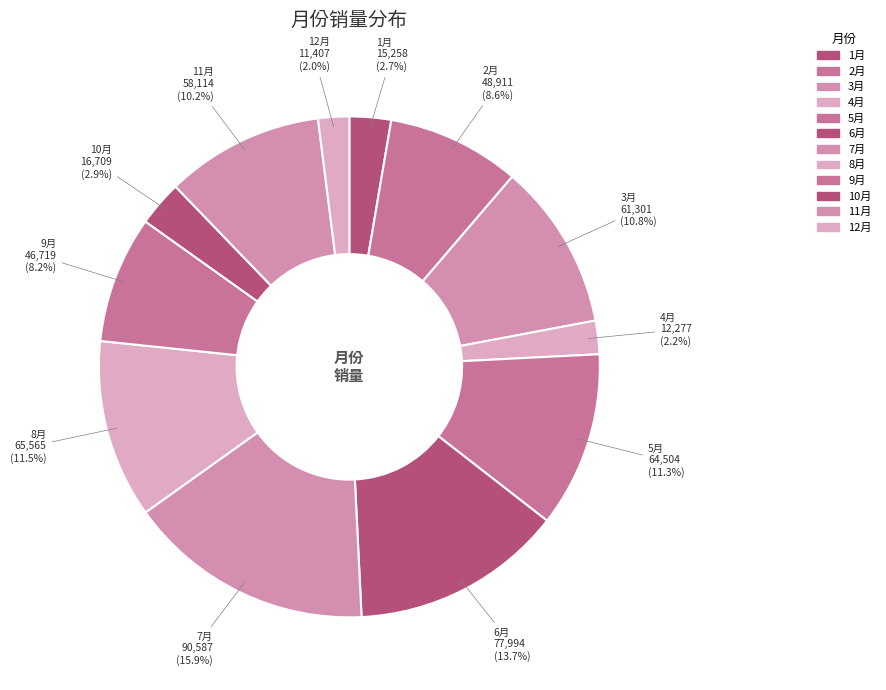

Between 1月 and 12月, which is larger?

1月